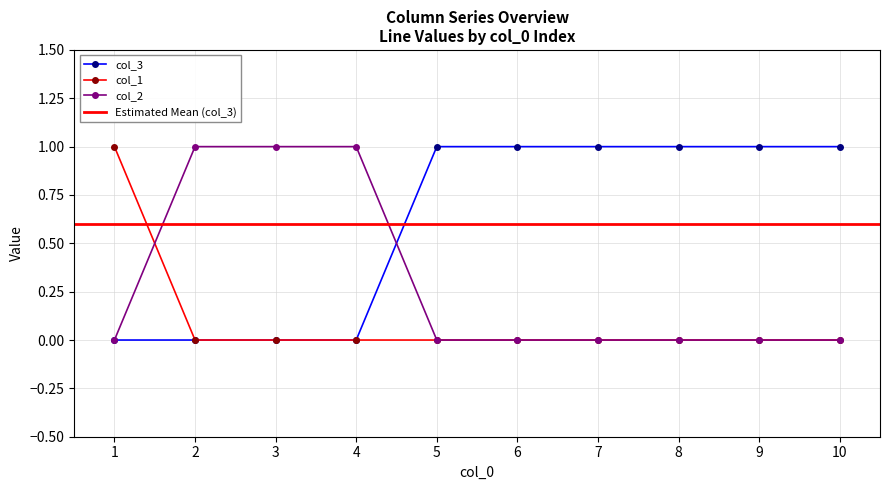

How many distinct data groups are displayed?

3